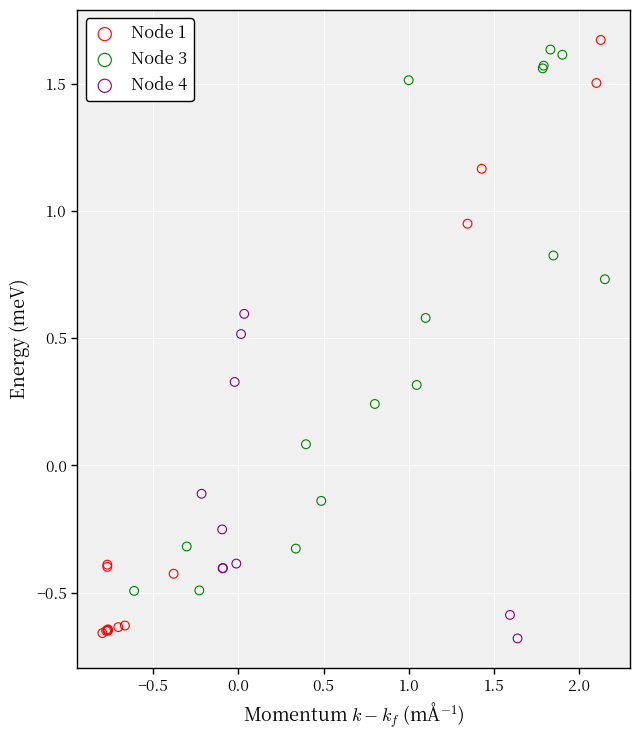

What are all the series names shown in the legend?

Node 1, Node 3, Node 4